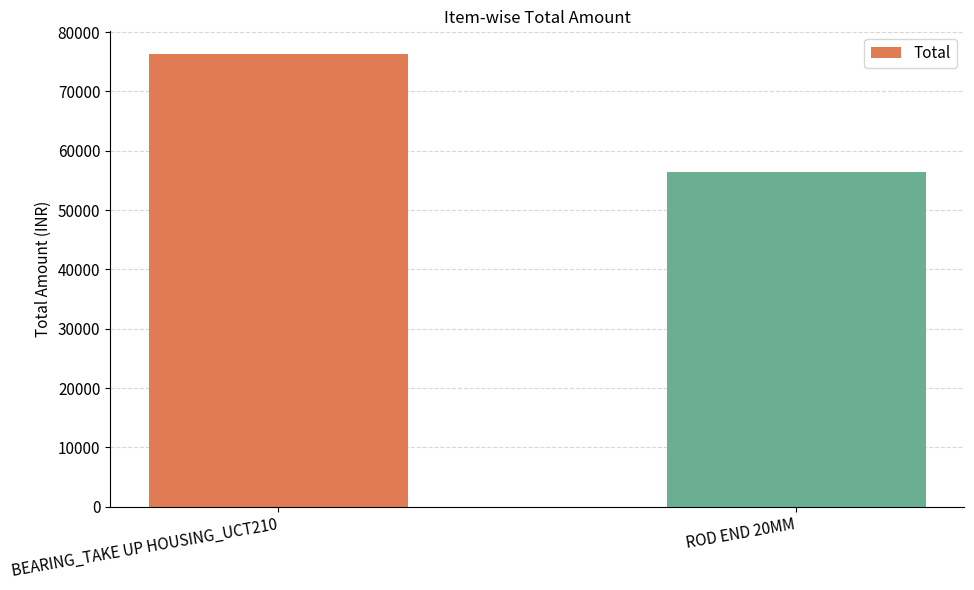

True or false: the data shows 56500 at ROD END 20MM.

True